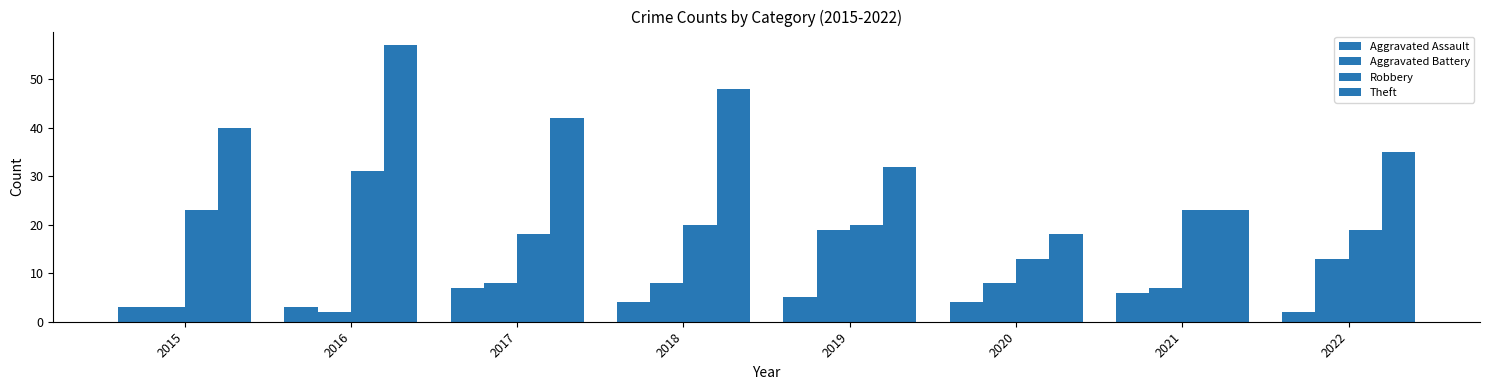

How many bars are there in each group?

4